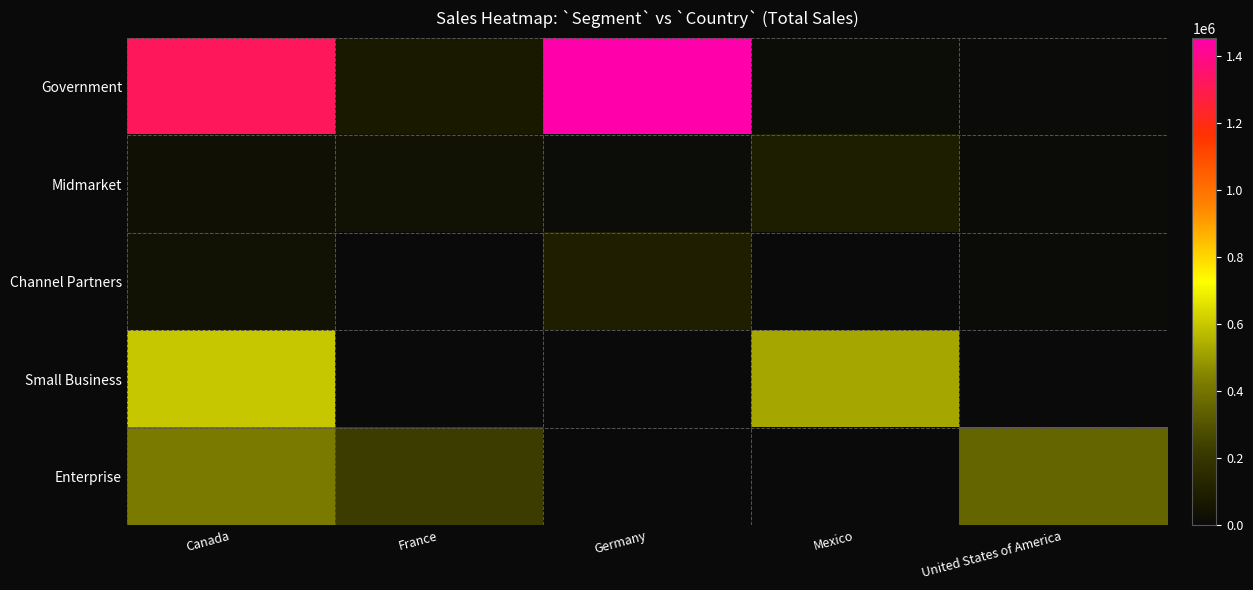

Reading right to left, list all the values displayed in this chart.

Government: United States of America=8001.0	Mexico=16632.0	Germany=1452642.0	France=70350.0	Canada=1316607.5
Midmarket: United States of America=9225.0	Mexico=88740.0	Germany=13320.0	France=40905.0	Canada=32280.0
Channel Partners: United States of America=10944.0	Mexico=0.0	Germany=101472.0	France=0.0	Canada=41160.0
Small Business: United States of America=0.0	Mexico=523800.0	Germany=0.0	France=0.0	Canada=600300.0
Enterprise: United States of America=352625.0	Mexico=0.0	Germany=0.0	France=225500.0	Canada=419437.5